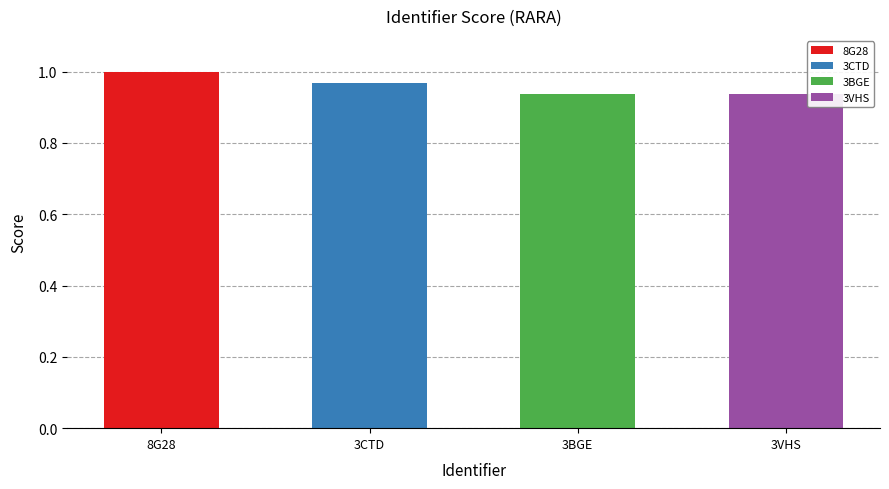

What is the maximum value shown in the chart?

1.0